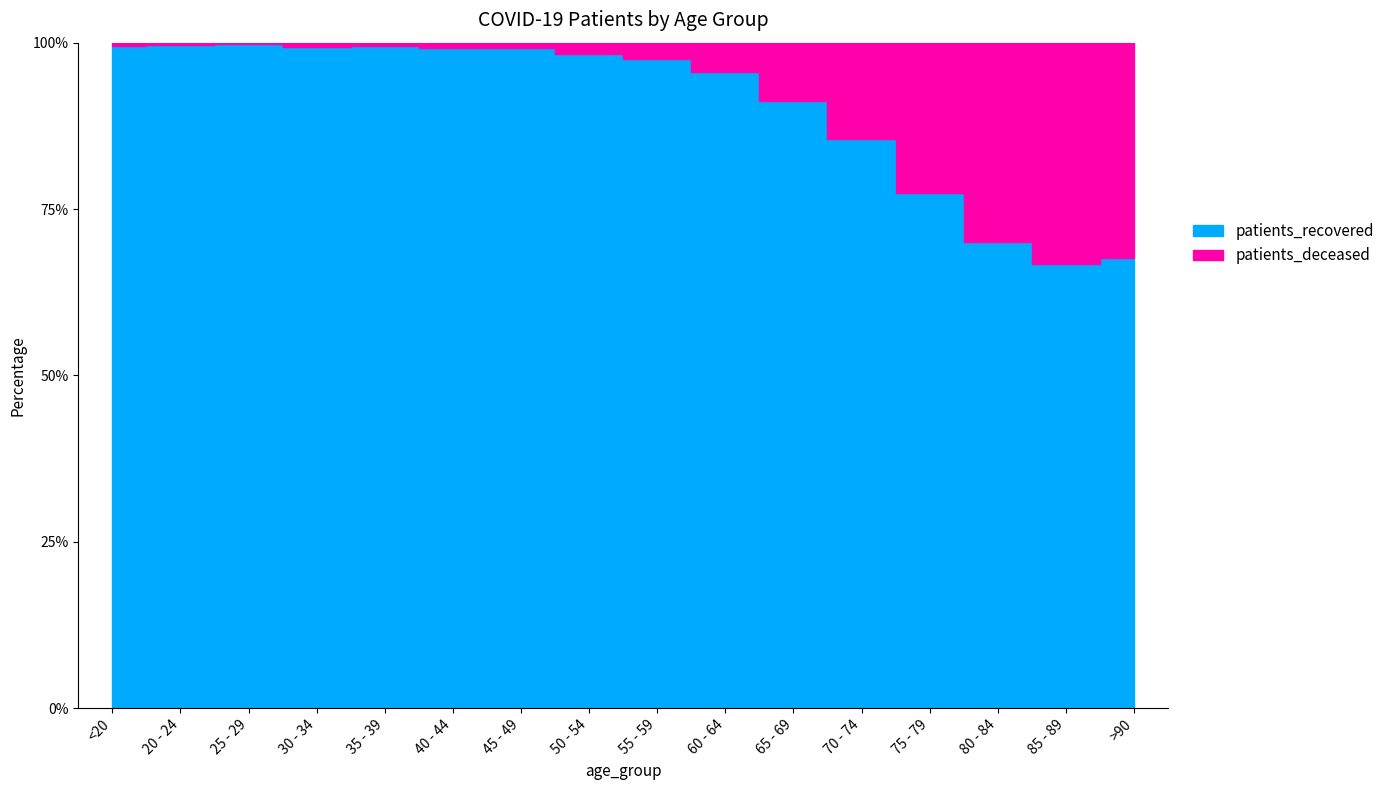

What is the label of the 1st point from the right?

>90